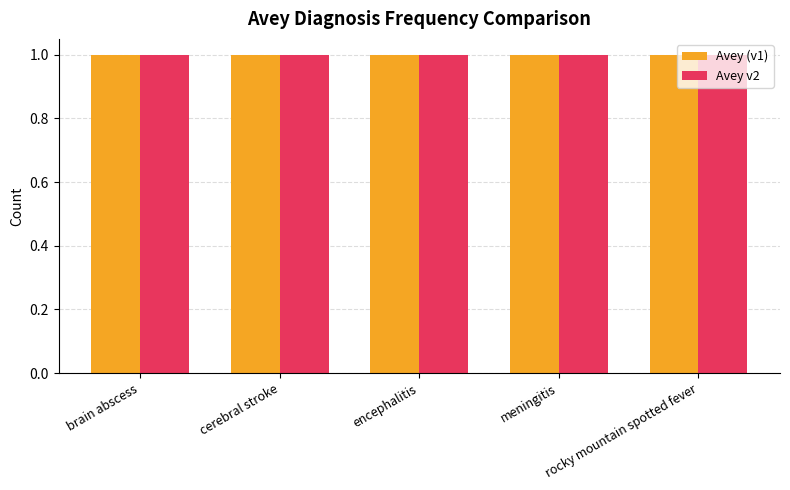

How many distinct data groups are displayed?

2